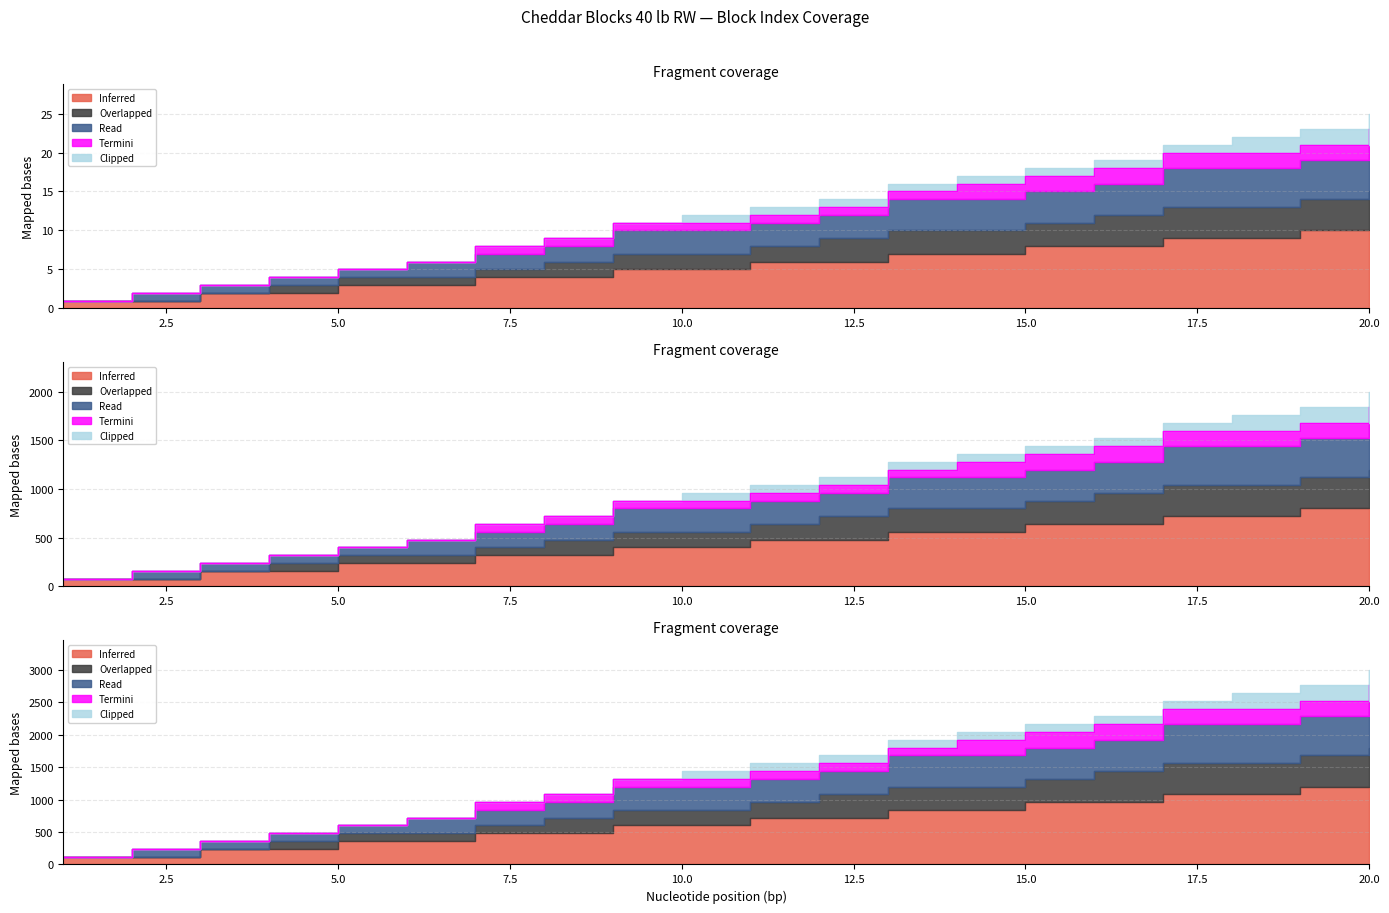

How many lines are shown in the chart?

3